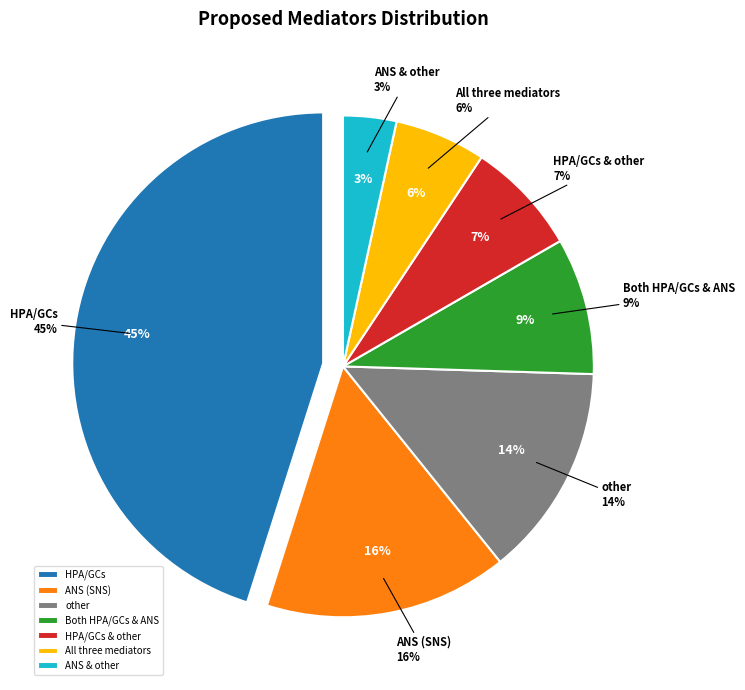

What percentage do Both HPA/GCs & ANS and All three mediators together represent?

14.7%